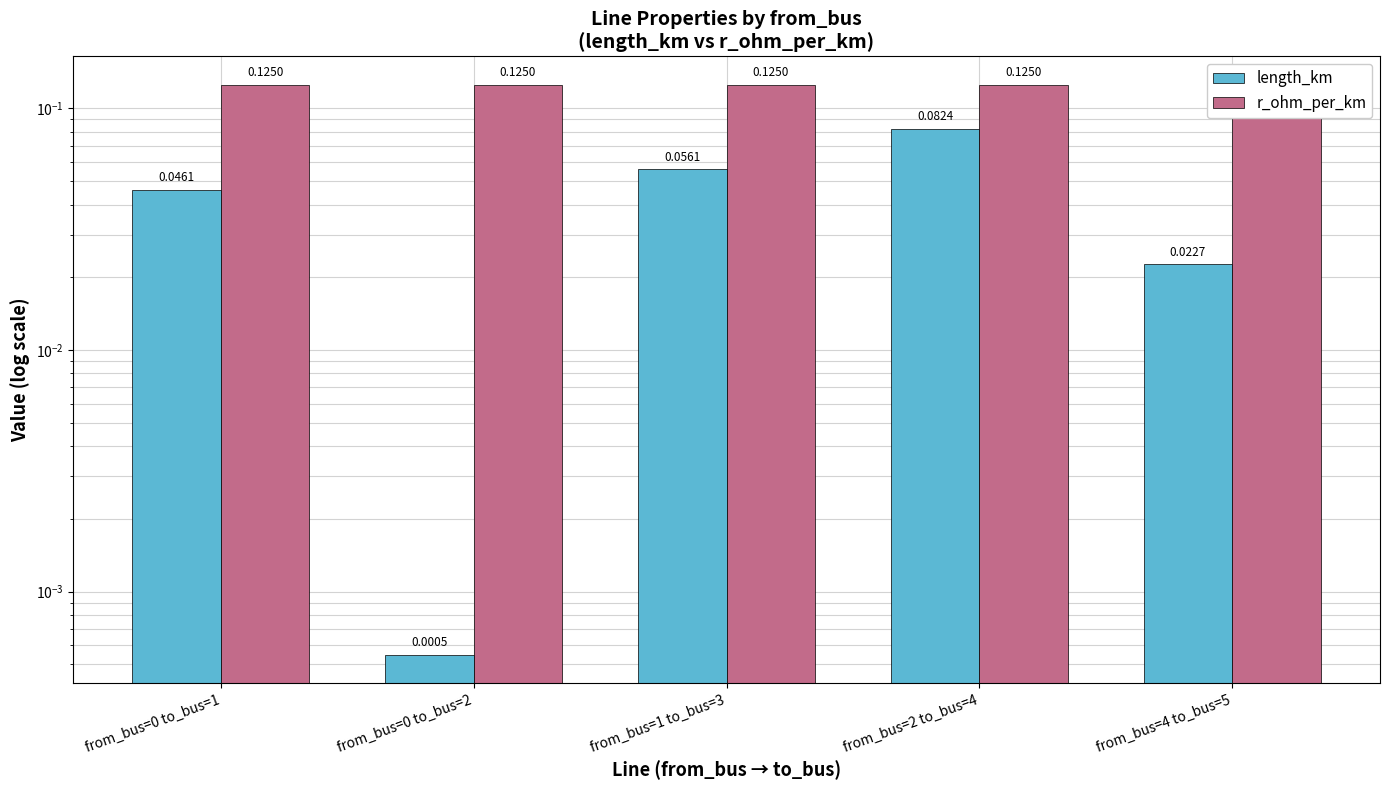

At which category is the sum across all series the highest?

from_bus=2 to_bus=4